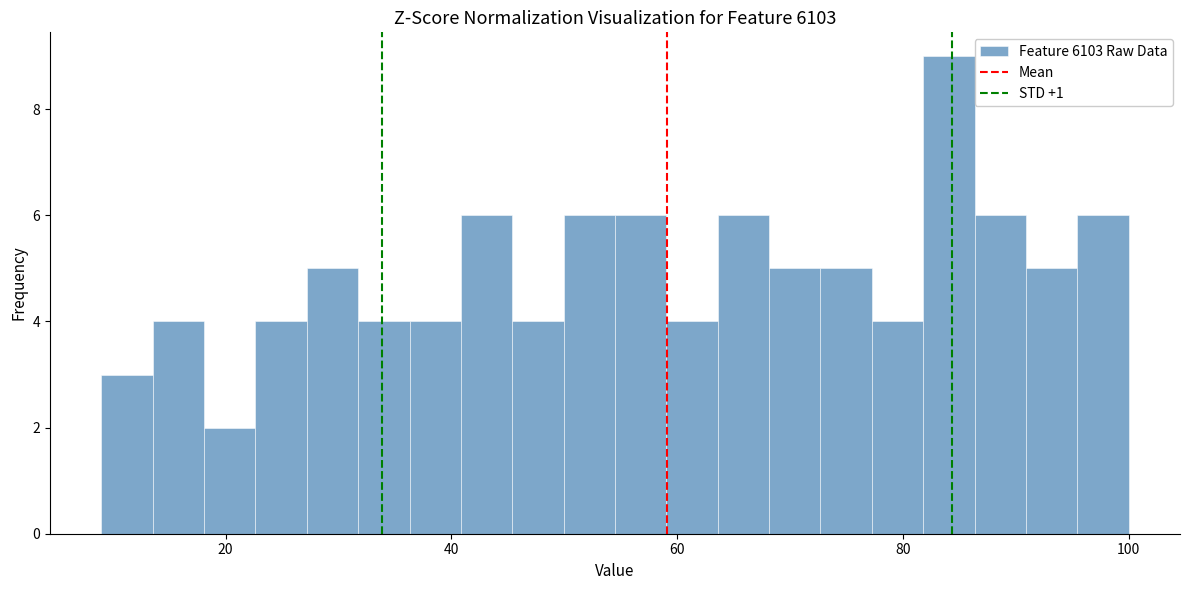

Around what value on the x-axis is the tallest bar? Give the approximate position of its centre, as read against the axis.

84